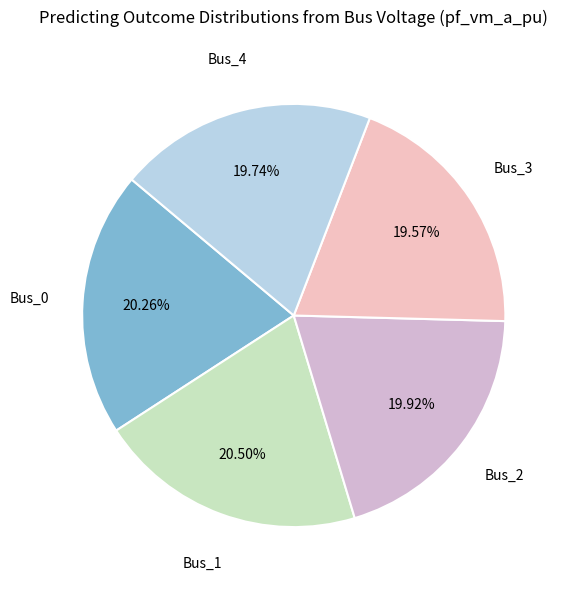

Which category has the biggest portion of the pie?

Bus_1